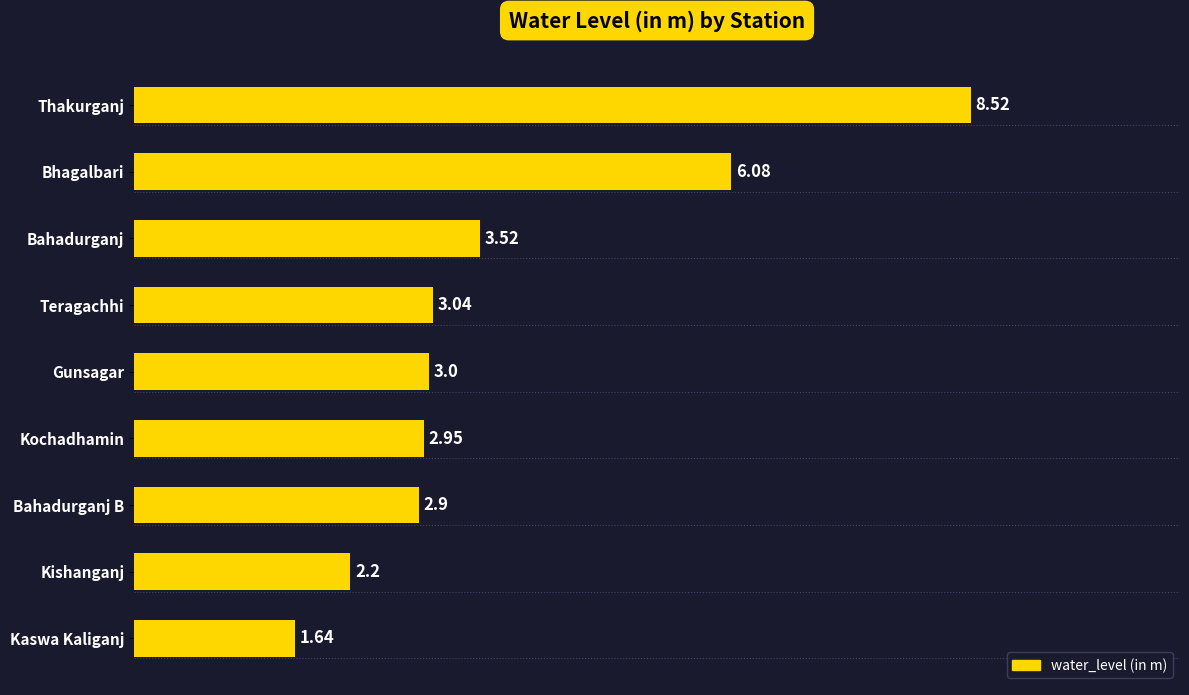

What is the difference between the second highest and minimum values?

4.4